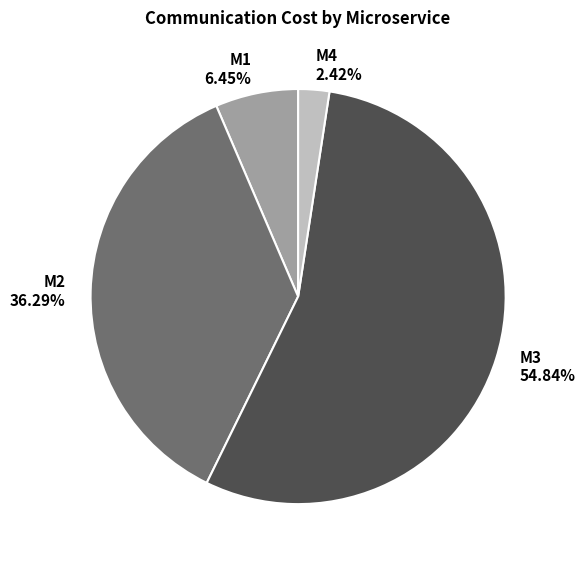

What is the ratio of the value at M1 to the value at M4?

2.7